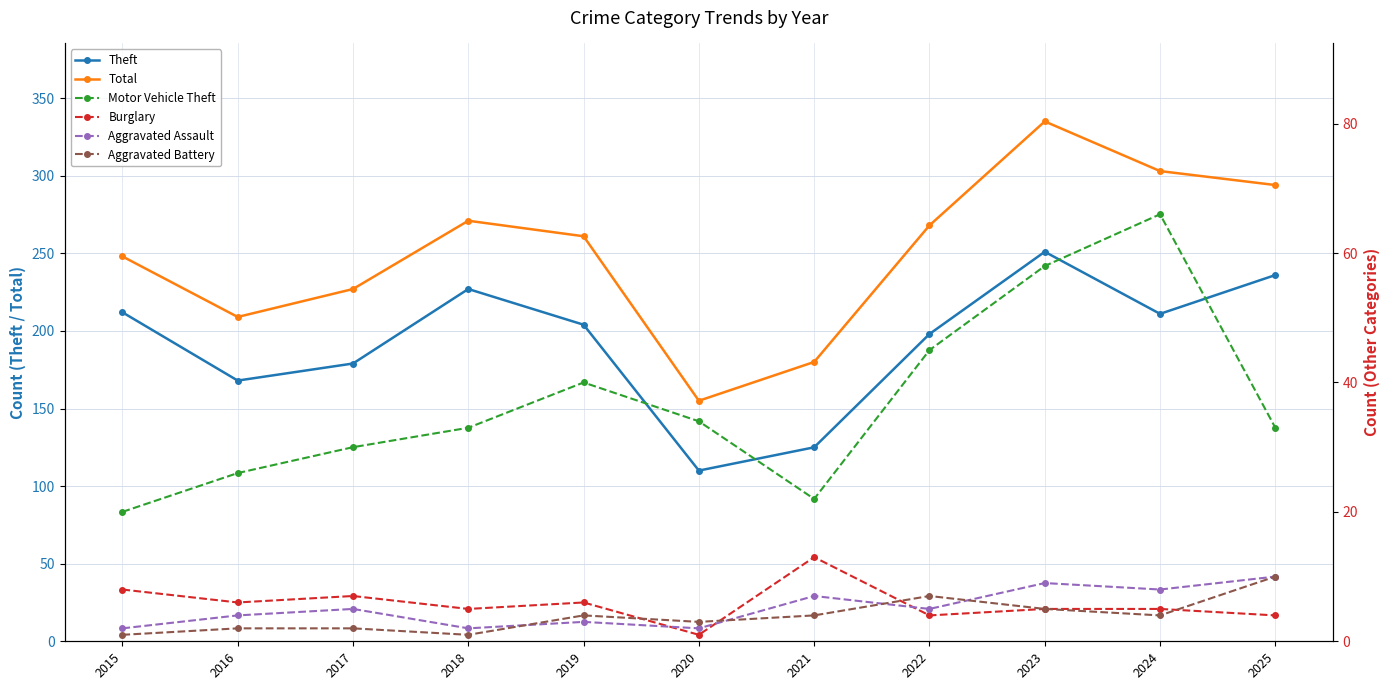

Does the chart display data point markers on the line(s)?

Yes